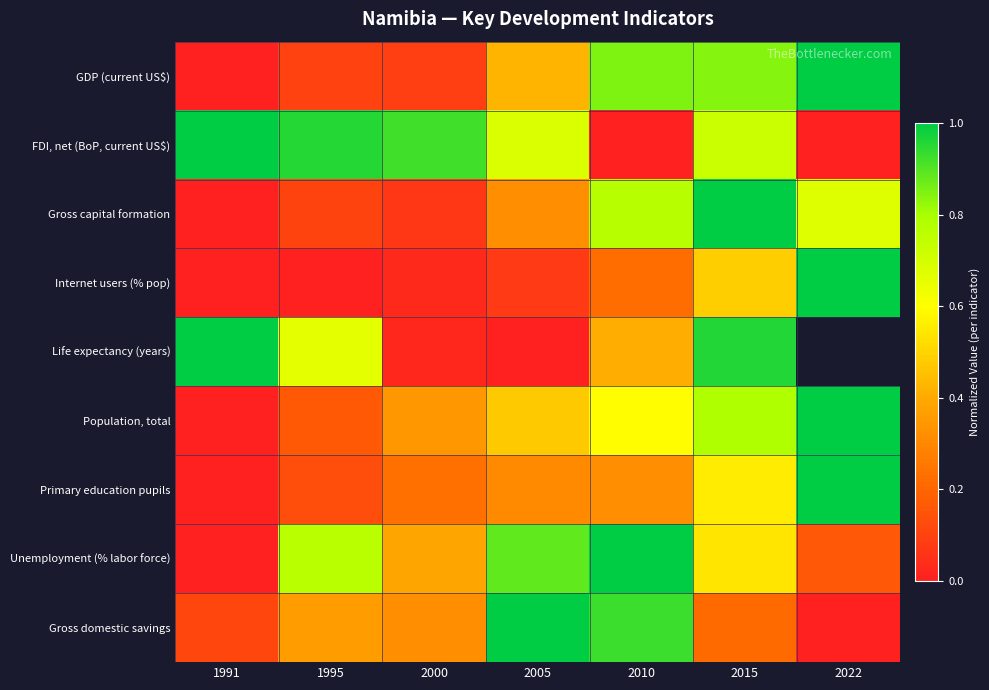

Which series has the largest range (max minus min)?

GDP (current US$)